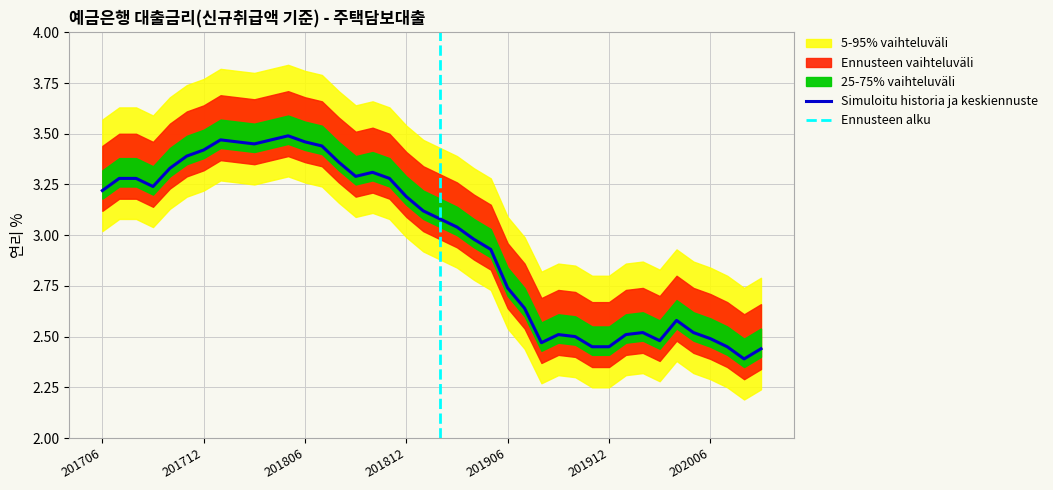

Does the chart have visible grid lines?

Yes